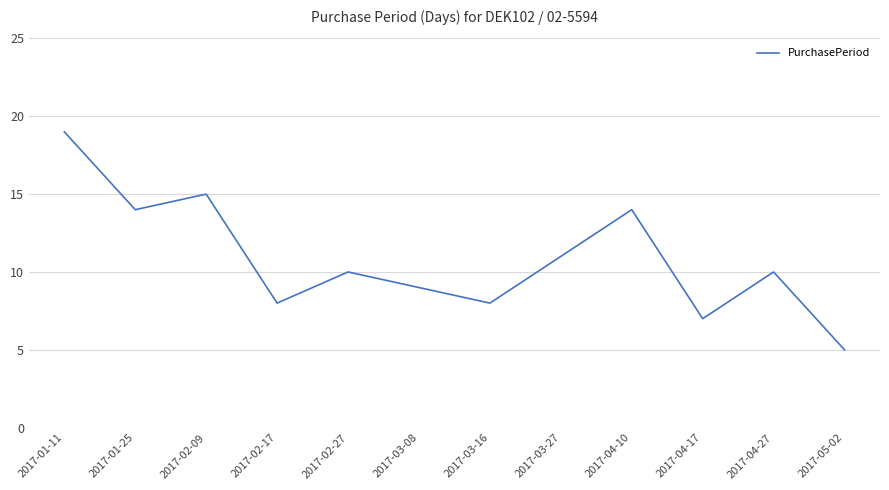

True or false: the data shows 15 at 2017-02-27.

False